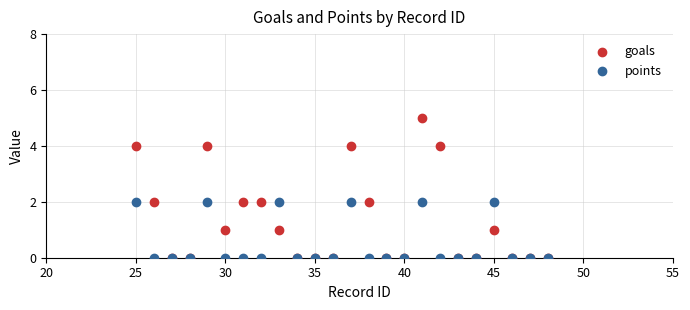

What are all the series names shown in the legend?

goals, points